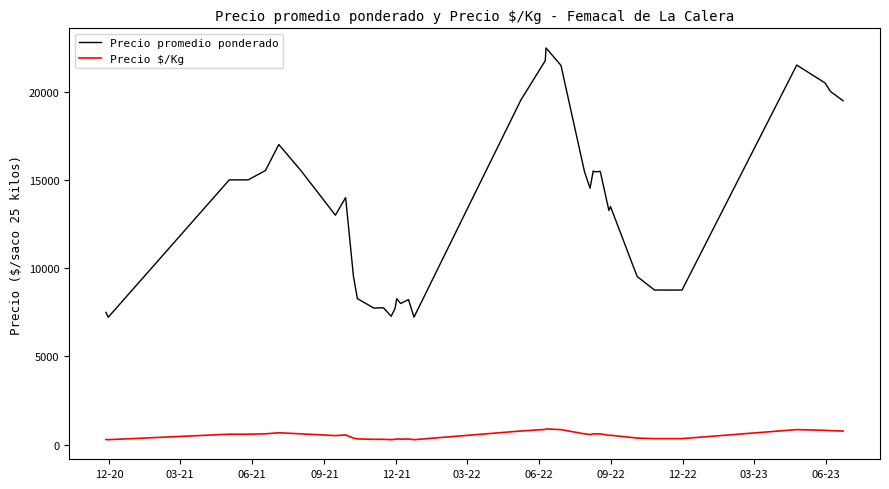

True or false: Precio $/Kg and Precio promedio ponderado intersect in this chart.

False